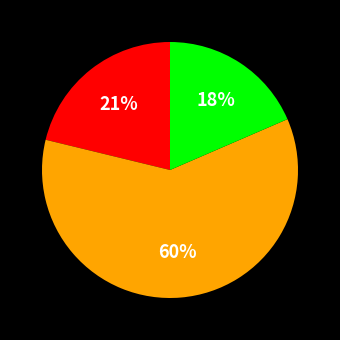

Is there a majority slice in this chart?

Yes